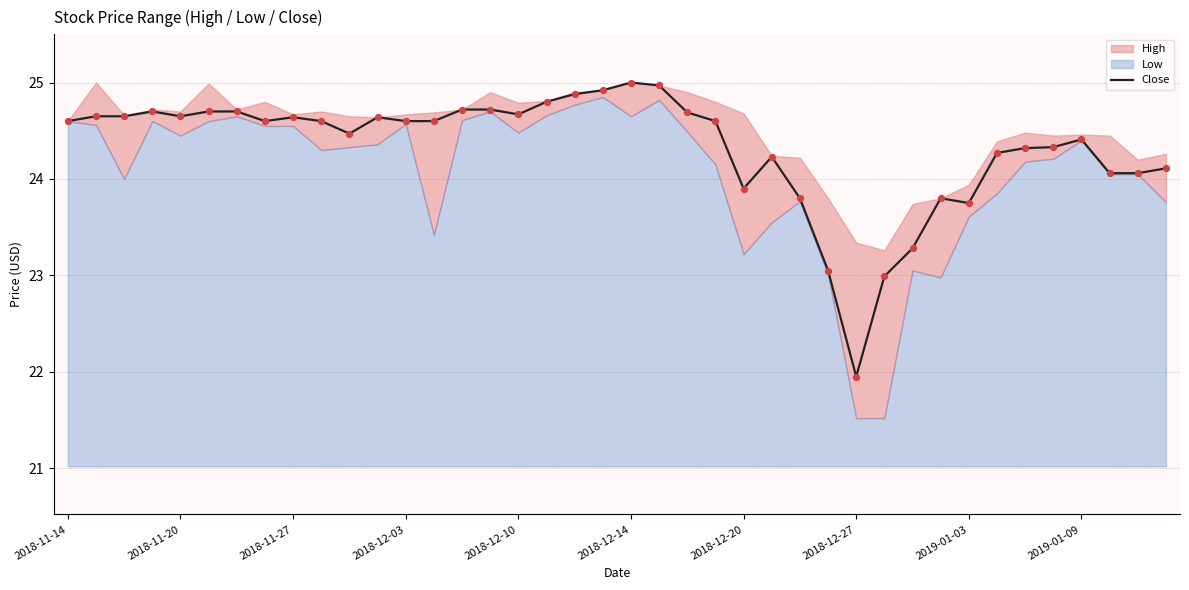

Approximately how many times larger is the value at 38 compared to 18?

1.0